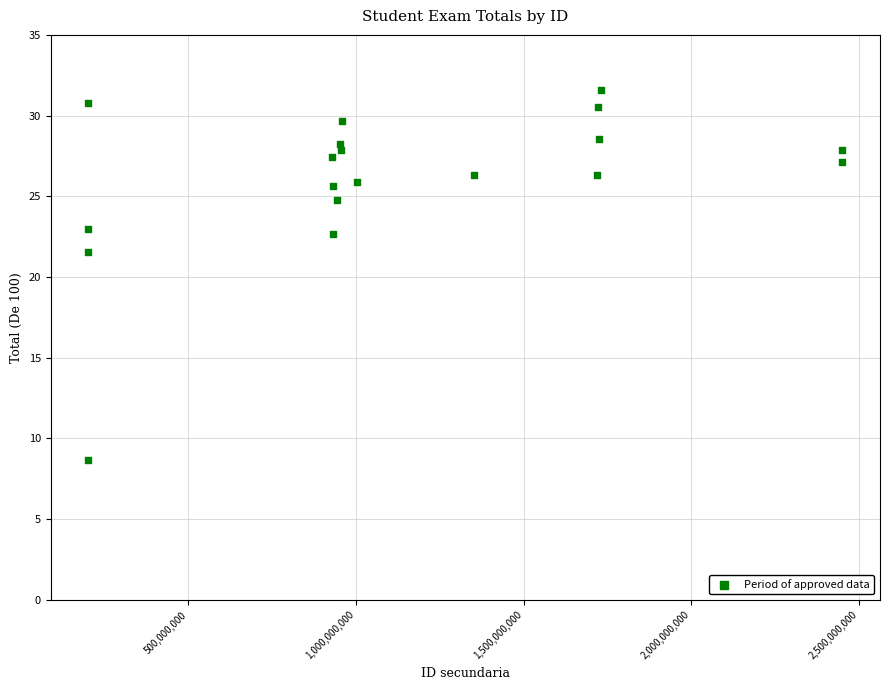

What Y value in the scatter plot is closest to 20?

21.6